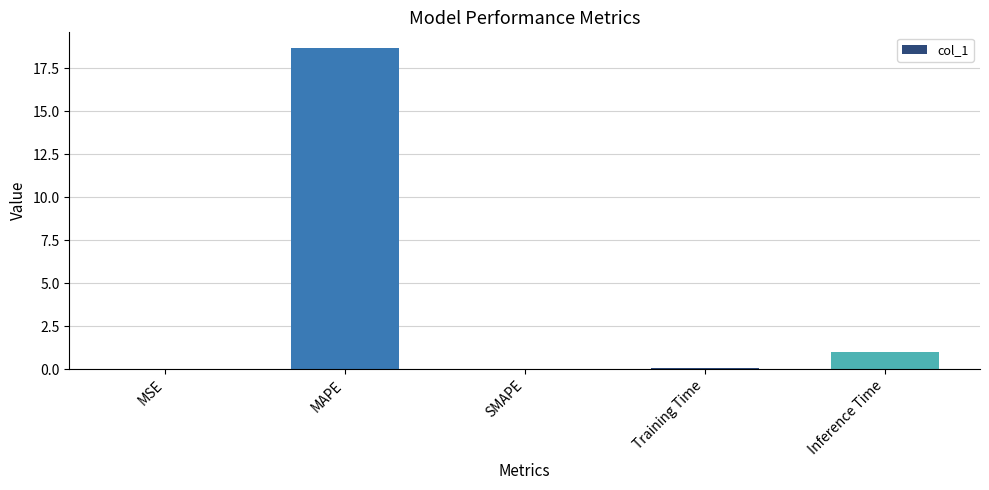

Are the bars horizontal?

No